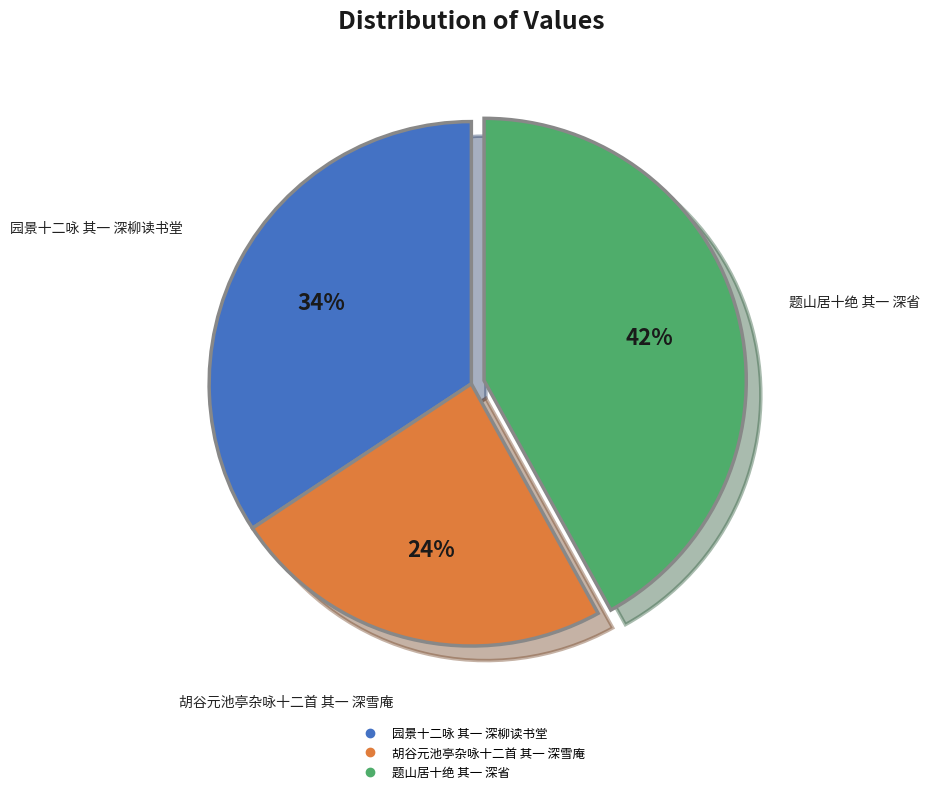

What is the ratio of the value at 题山居十绝 其一 深省 to the value at 胡谷元池亭杂咏十二首 其一 深雪庵?

1.8